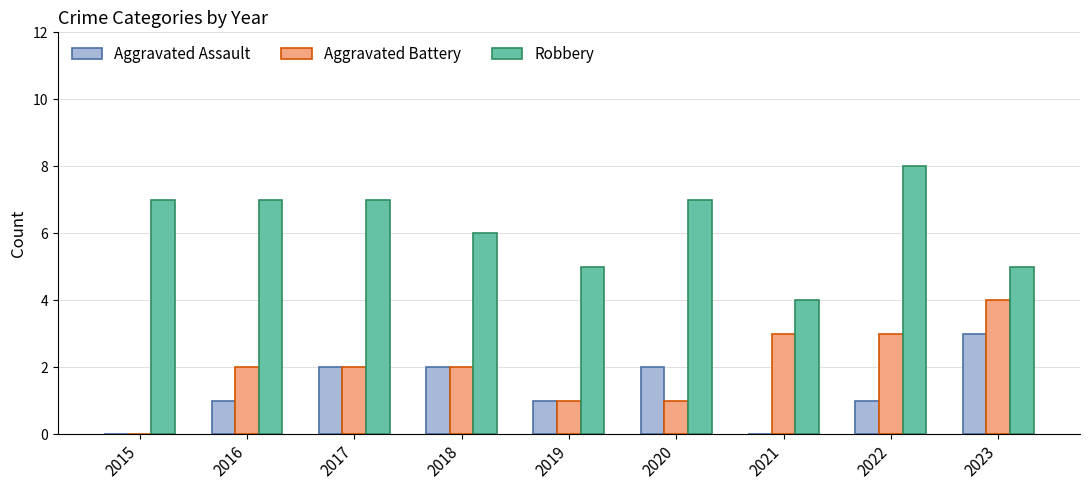

What are all the series names shown in the legend?

Aggravated Assault, Aggravated Battery, Robbery